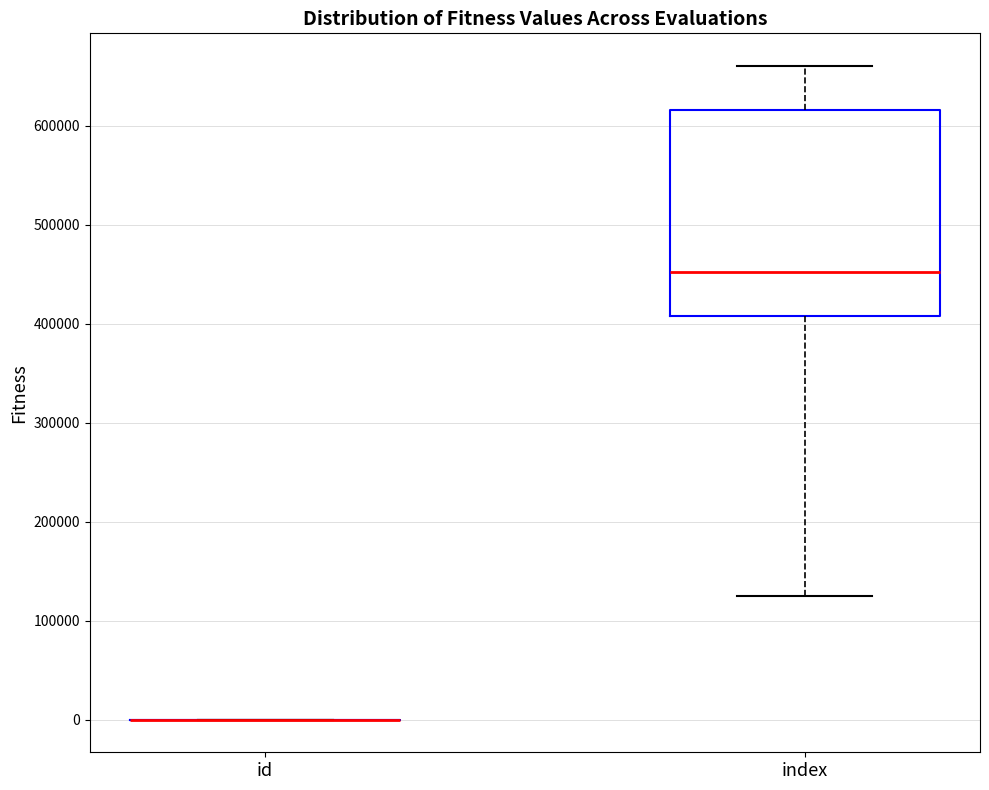

Reading left to right, read every box against the y-axis: the position of its median line, the range the box covers, and the ends of its whiskers. The values are not printed on the chart, so give them approximately, as read against the axis.

id: box collapsed to a line at 0, whiskers 0 to 0
index: median 450000, box 410000 to 620000, whiskers 130000 to 660000